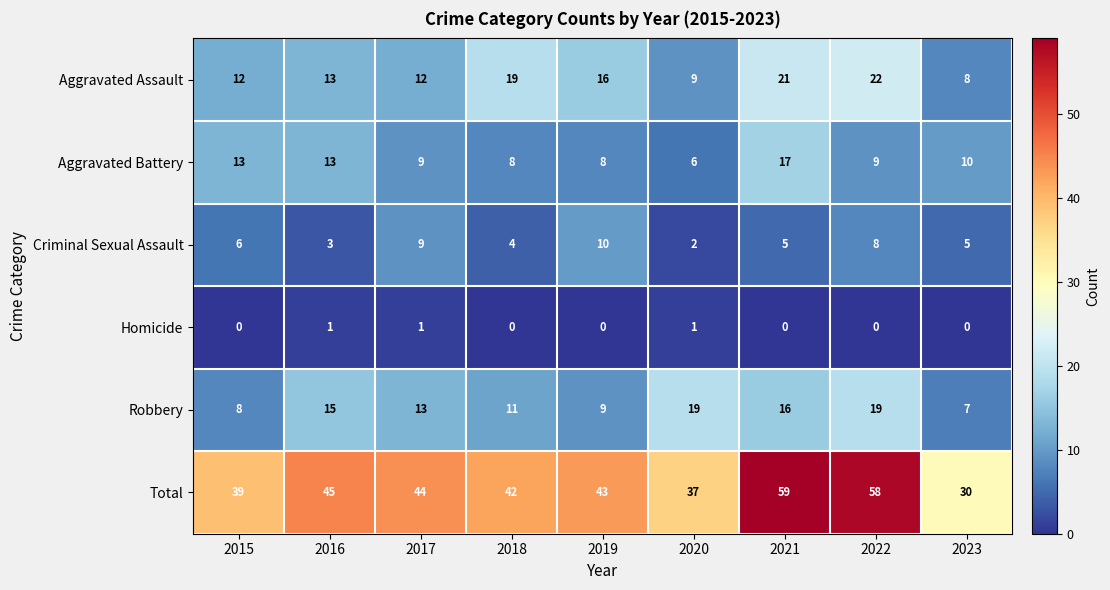

The value of Aggravated Battery at 2022 is 14. True or false?

False